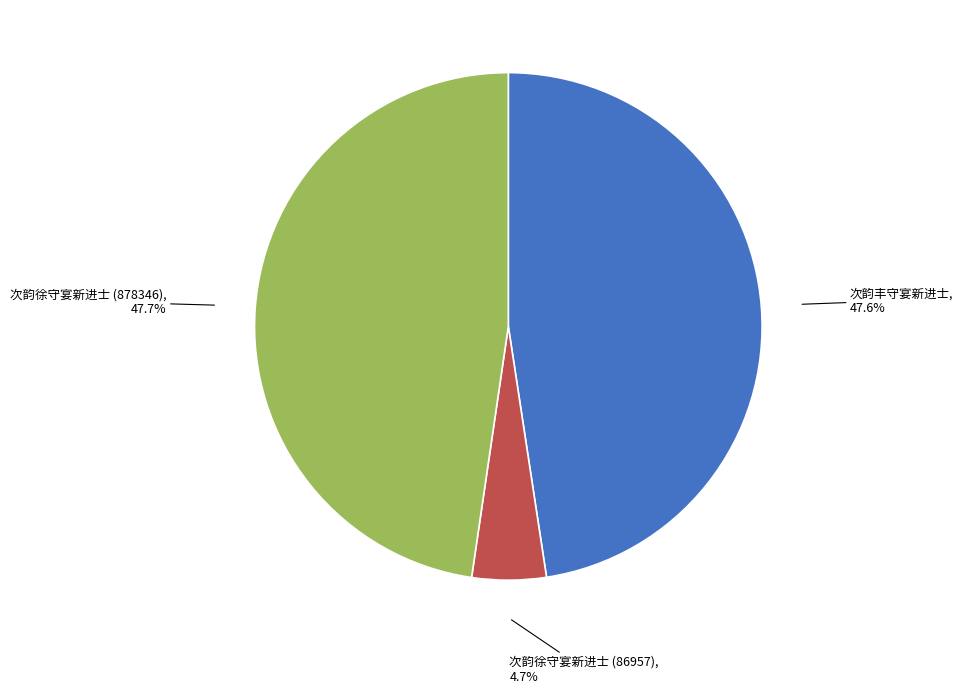

How much of the chart is everything except 次韵徐守宴新进士 (86957)?

95.3%